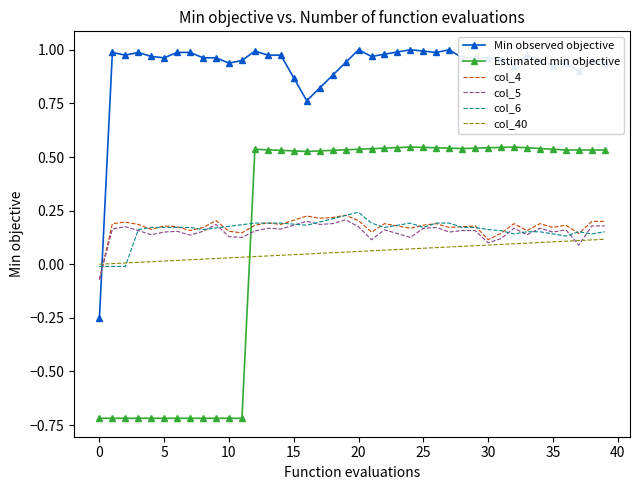

What is the smallest value displayed?

-0.7